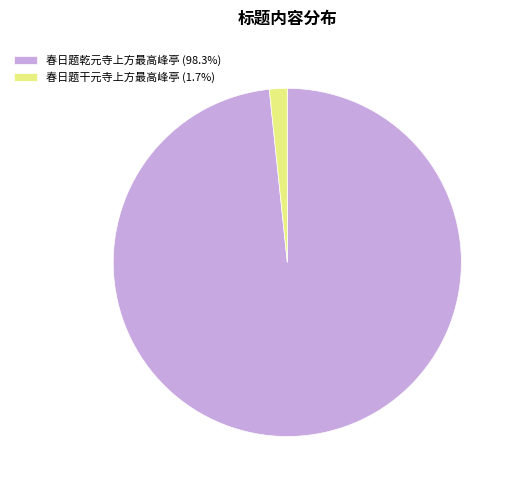

How many slices are in this pie chart?

2